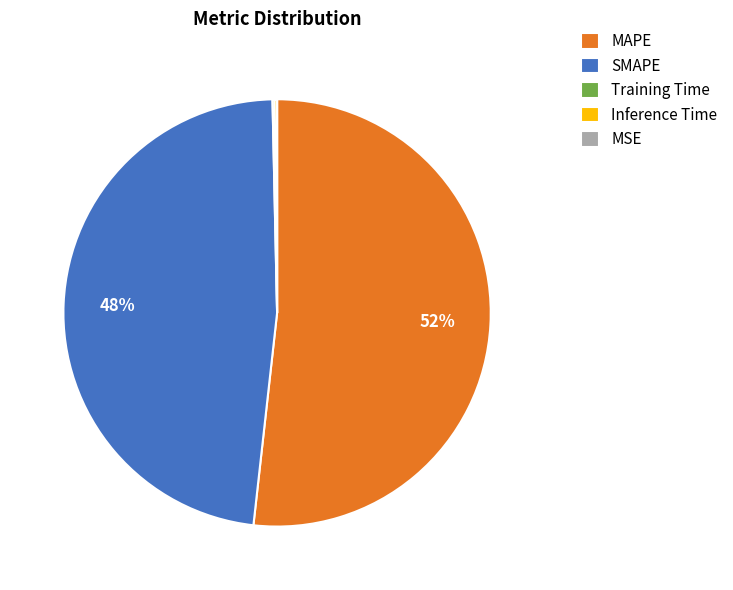

To the nearest percent, what portion does SMAPE represent?

48%